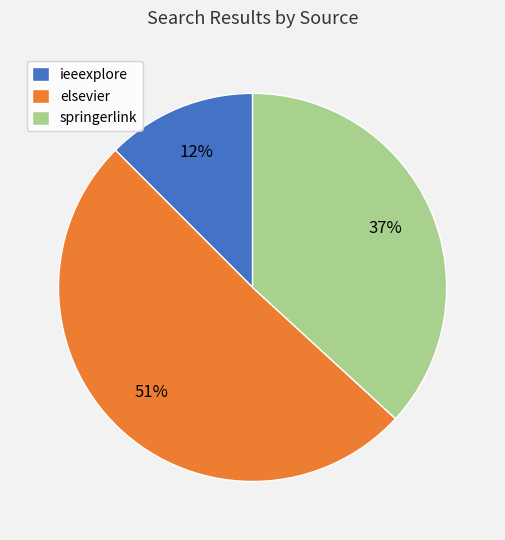

How many segments does this pie chart have?

3